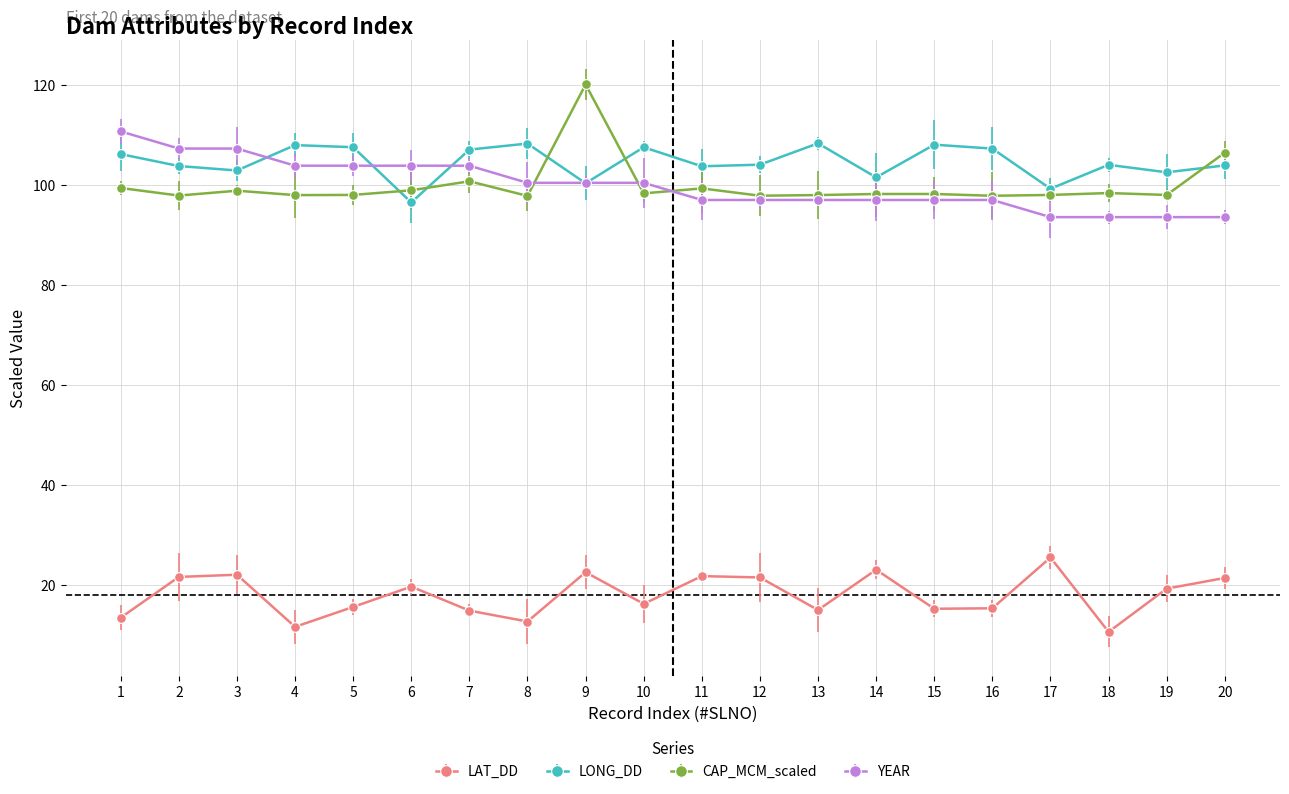

What is the value of the LONG_DD point at the 7th from the left?

107.2